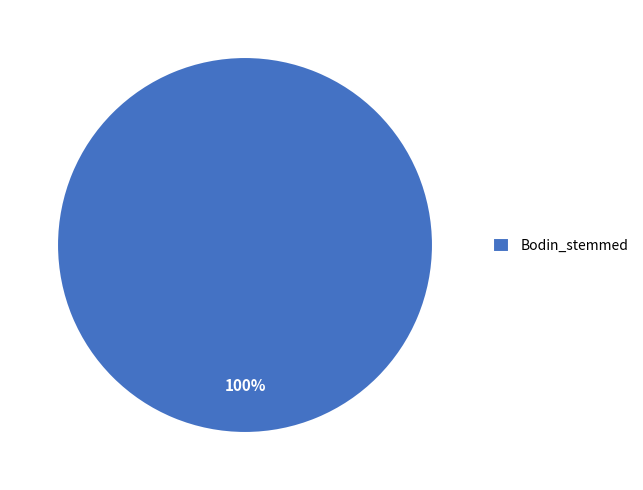

What is the majority slice?

Bodin_stemmed